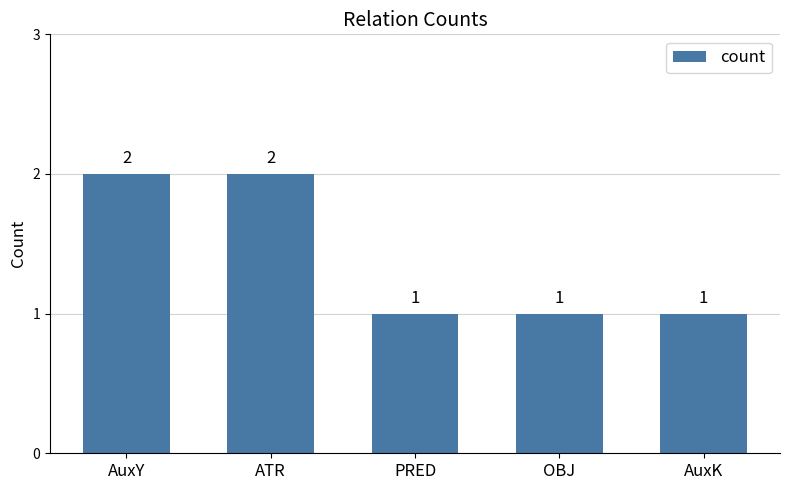

Approximately how many times larger is the value at OBJ compared to PRED?

1.0